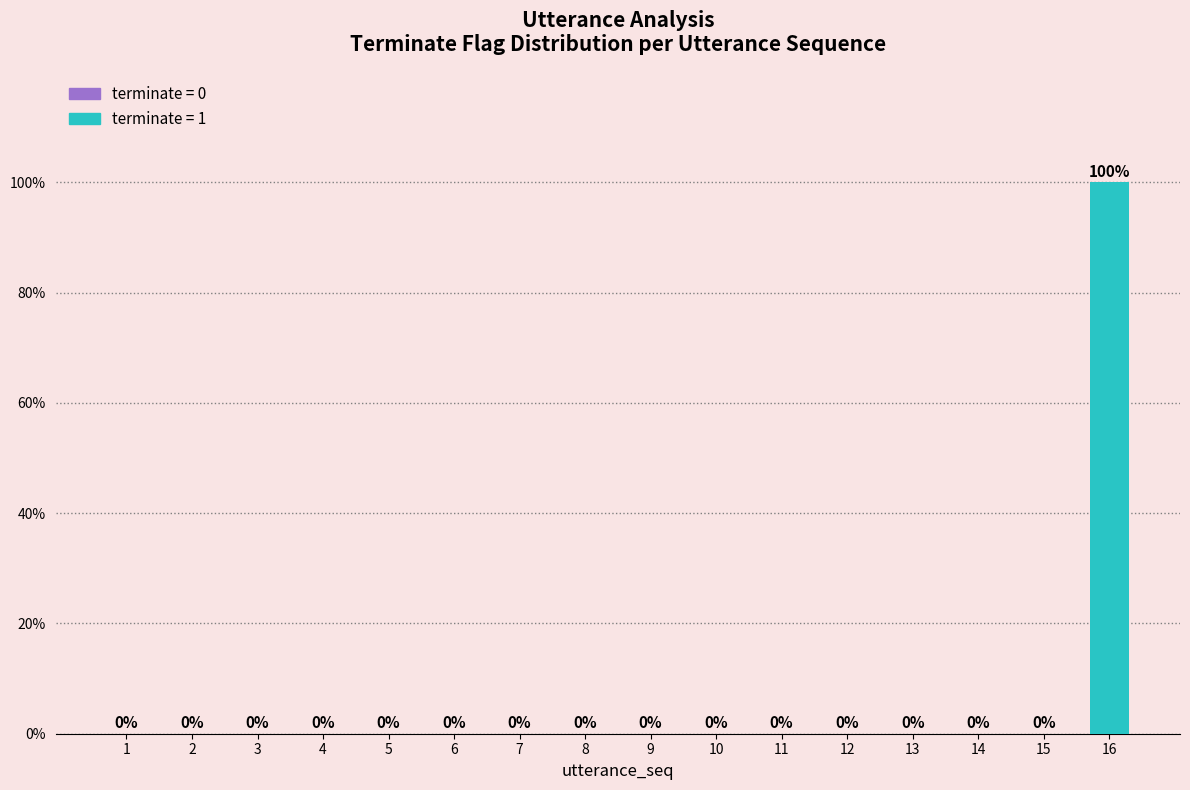

Are the bars horizontal?

No